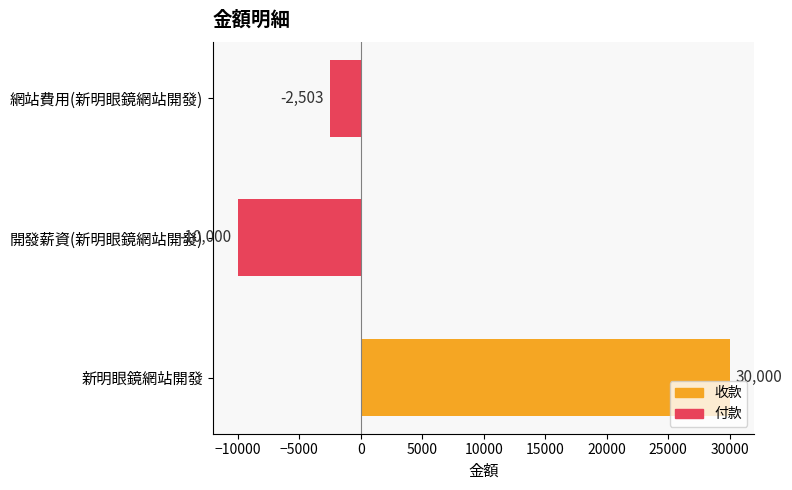

Reading bottom to top, transcribe all the data shown in this chart.

新明眼鏡網站開發=30000	開發薪資(新明眼鏡網站開發)=-10000	網站費用(新明眼鏡網站開發)=-2503